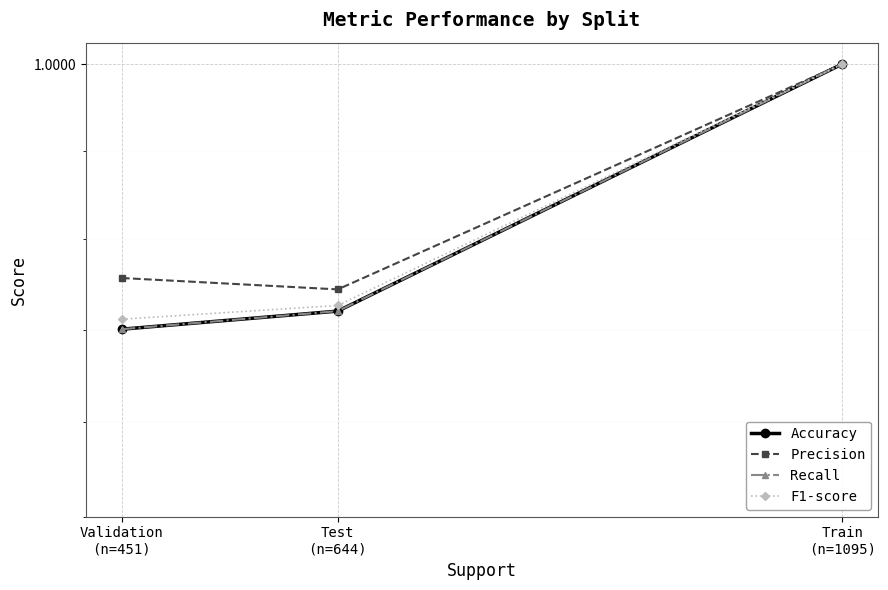

The Precision series shows 0.9 at Test
(n=644). True or false?

True